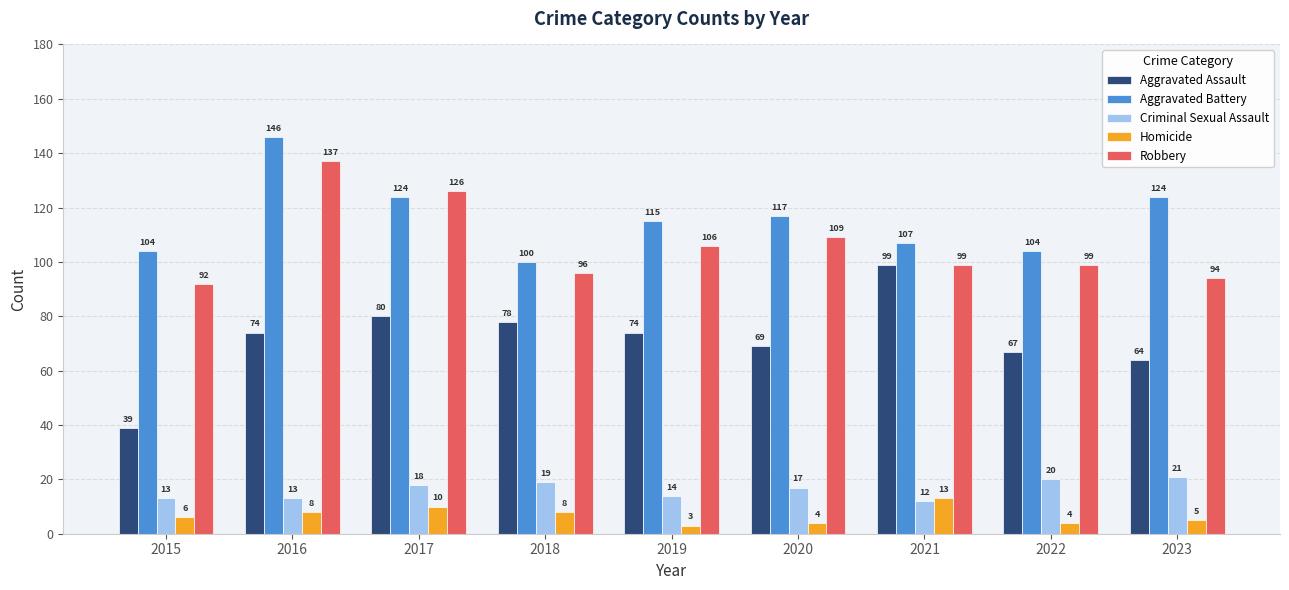

What is the sum of the Homicide values at 2022 and 2020?

8